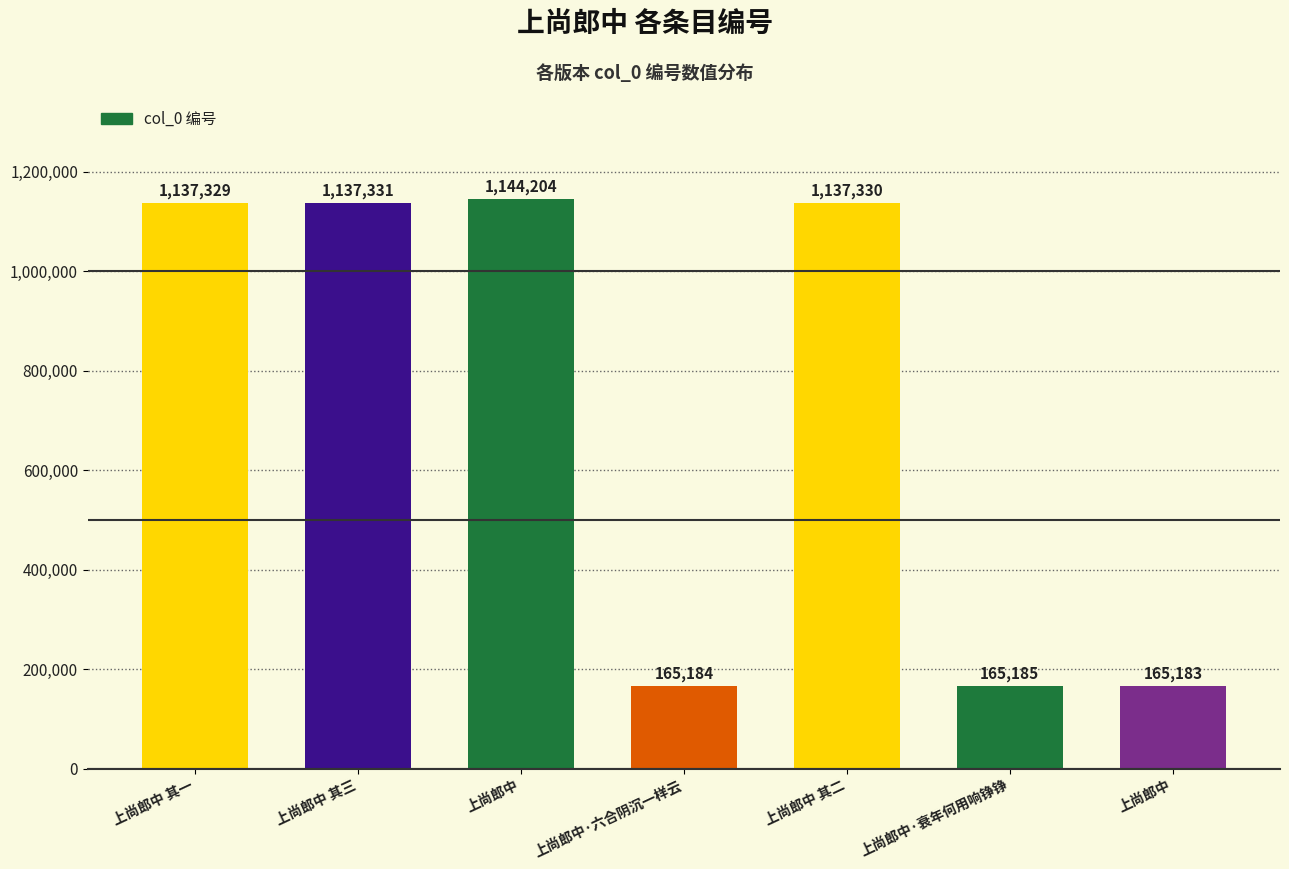

Where does the data first go above 1137329?

上尚郎中 其三